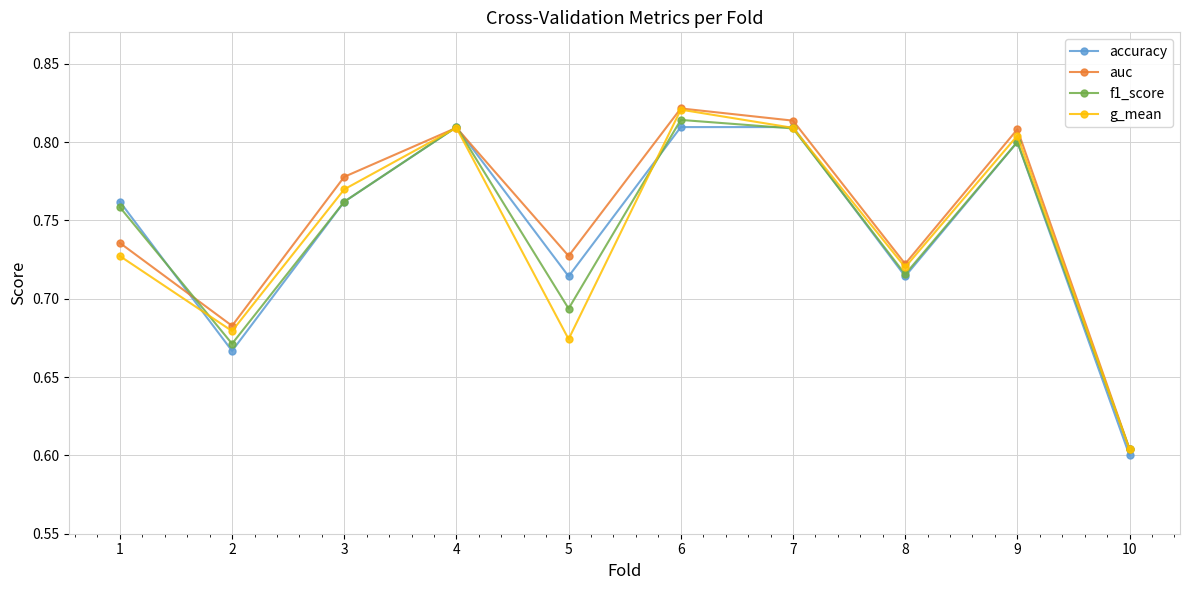

At which label is g_mean closest to 0?

10